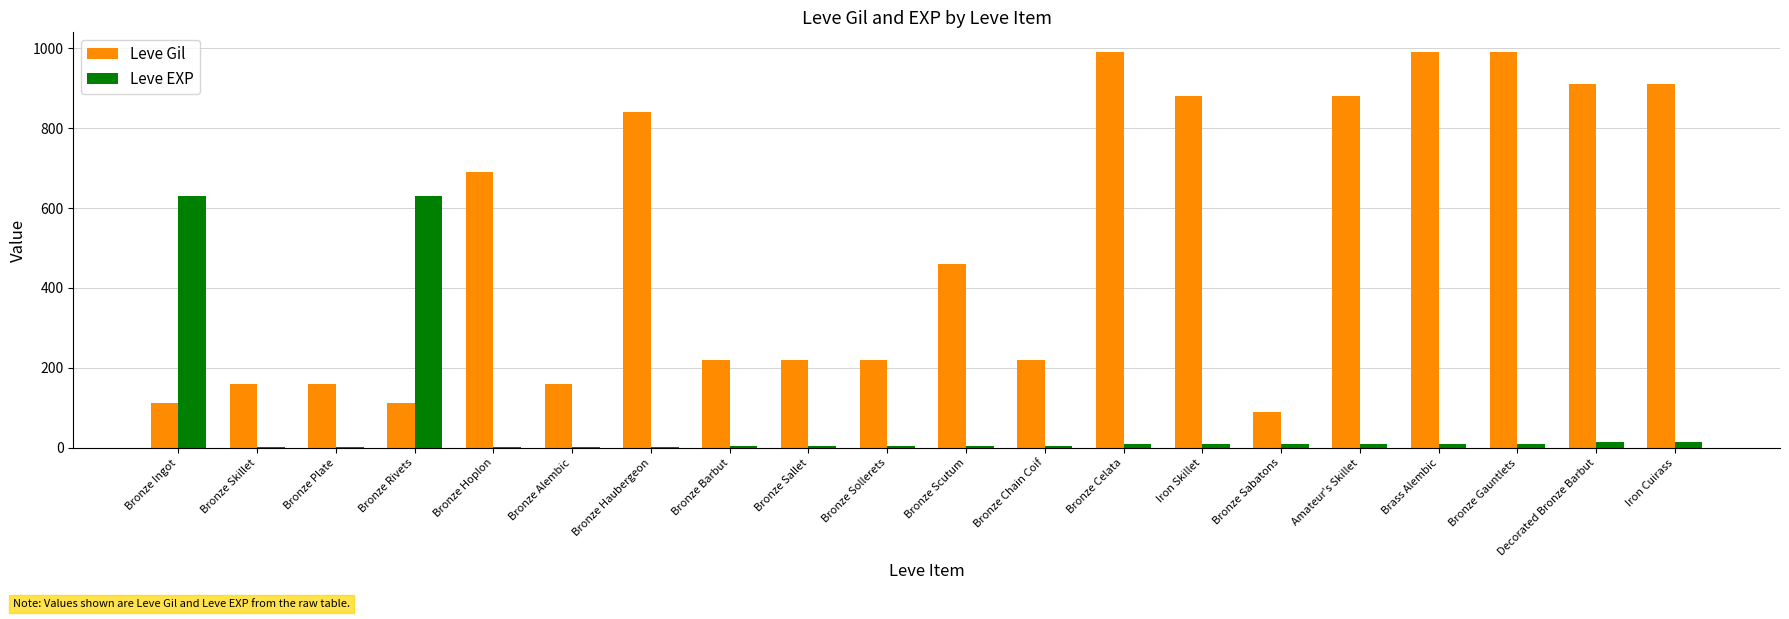

Between Bronze Sollerets and Bronze Sabatons, which series saw the biggest shift?

Leve Gil